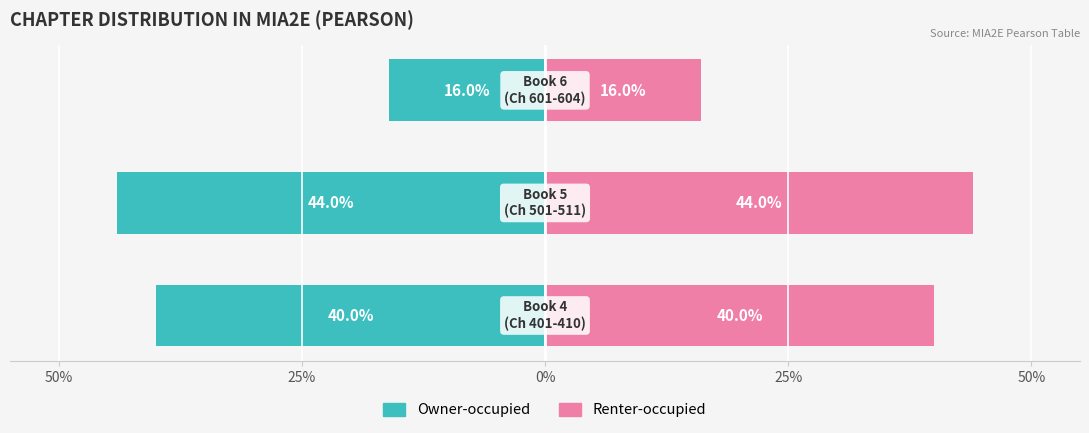

True or false: Owner-occupied has a value of -59 at 50%.

False